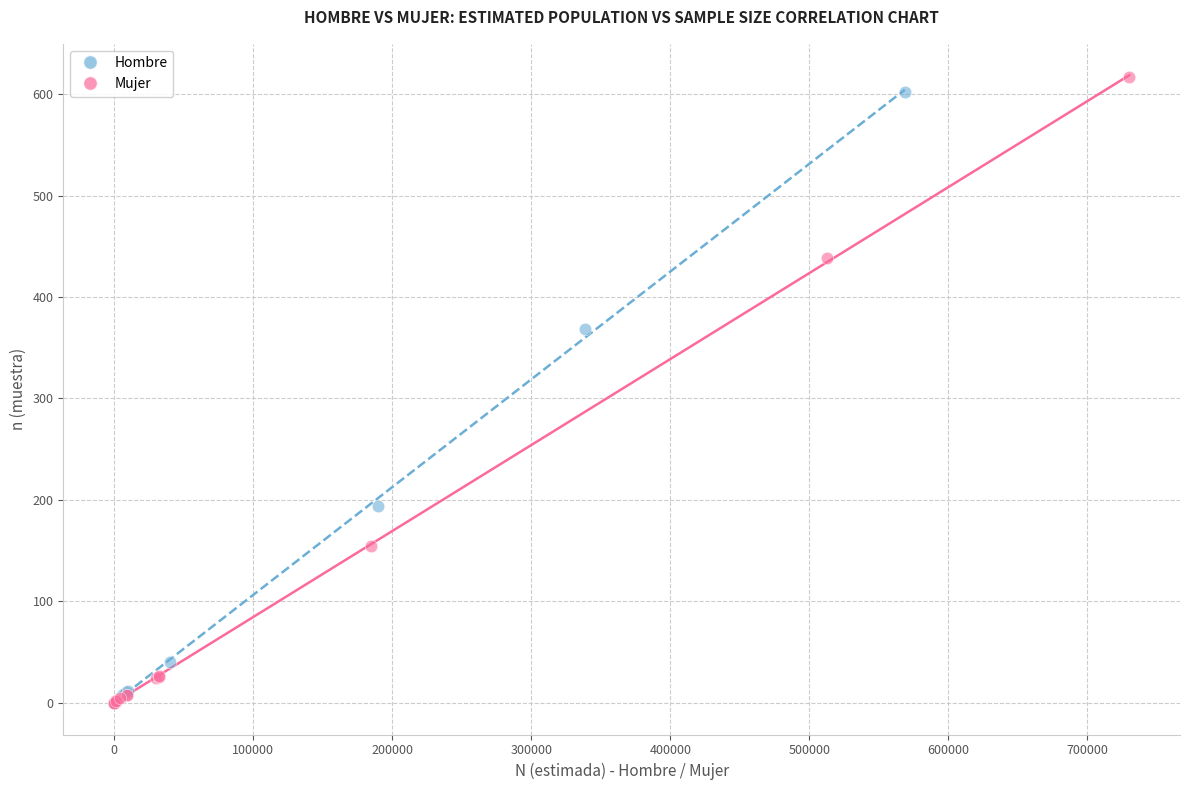

Which series has the widest spread of Y values?

Mujer